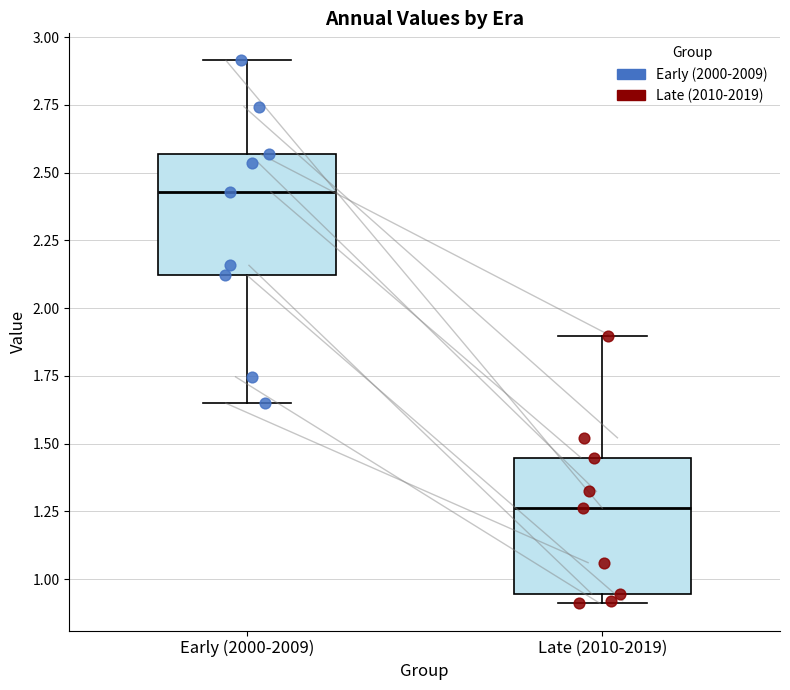

Reading left to right, transcribe this box plot: for each box, give where its median line is, the range the box spans, and where its two whiskers end, as read against the y-axis. The values are not printed on the chart, so give them approximately, as read against the axis.

Early (2000-2009): median 2.45, box 2.10 to 2.55, whiskers 1.65 to 2.90
Late (2010-2019): median 1.25, box 0.95 to 1.45, whiskers 0.90 to 1.90